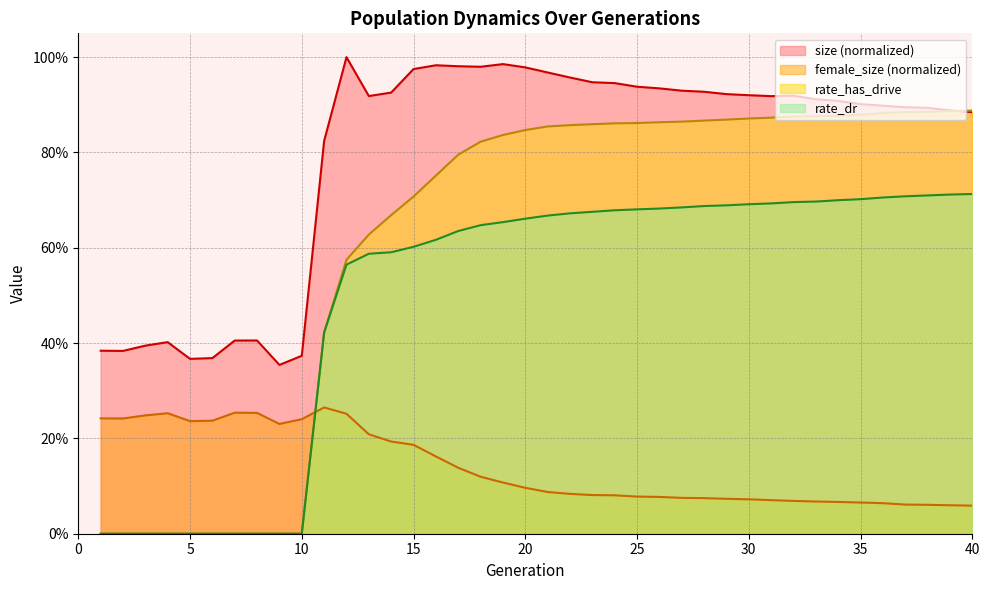

What is the value of the size point at the 9th from the left?

0.4